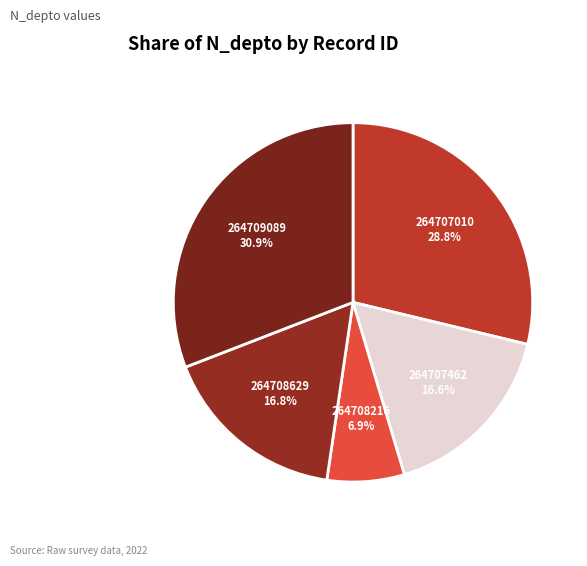

Count the number of slices in the pie.

5